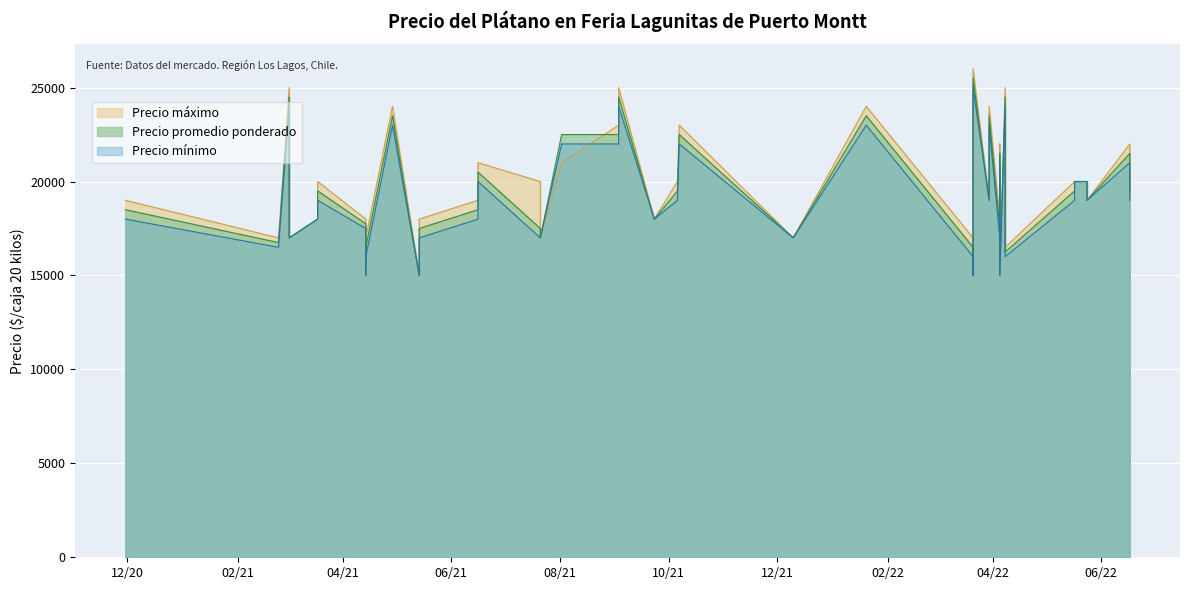

How many values in the Precio mínimo series are below 19000?

19